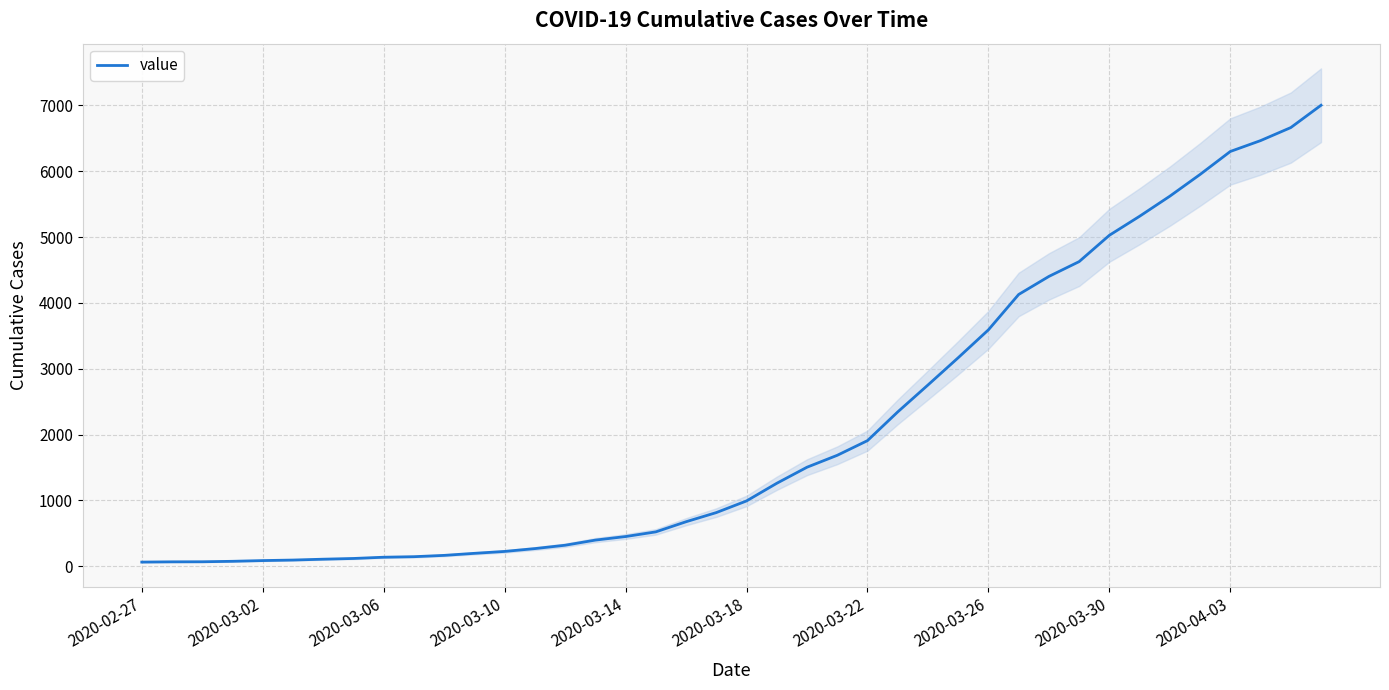

The value at 26 is 4002. True or false?

False